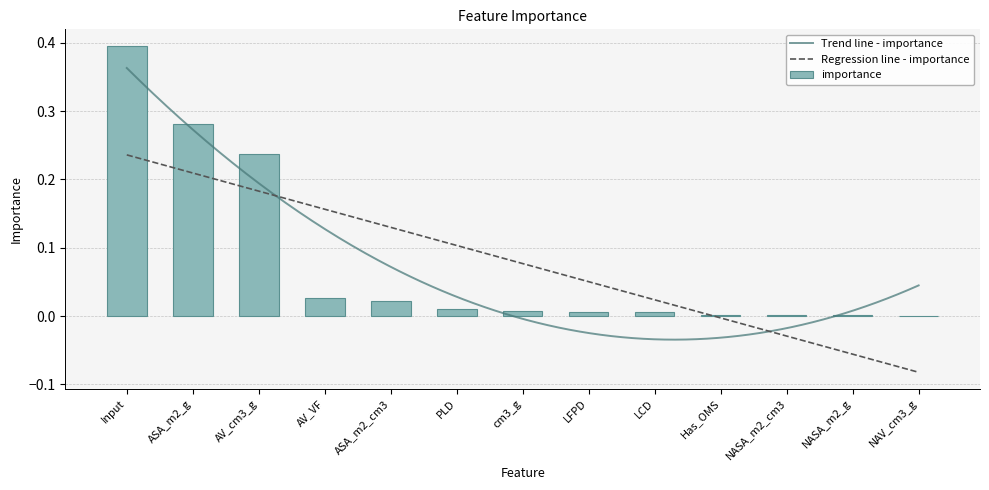

Are the bars horizontal?

No